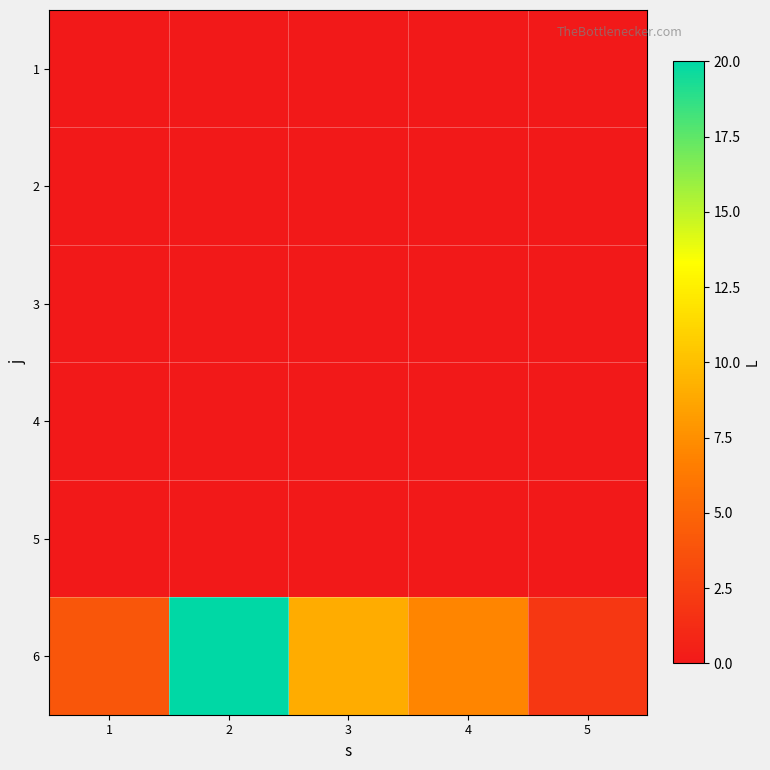

Count the number of data series in this chart.

6